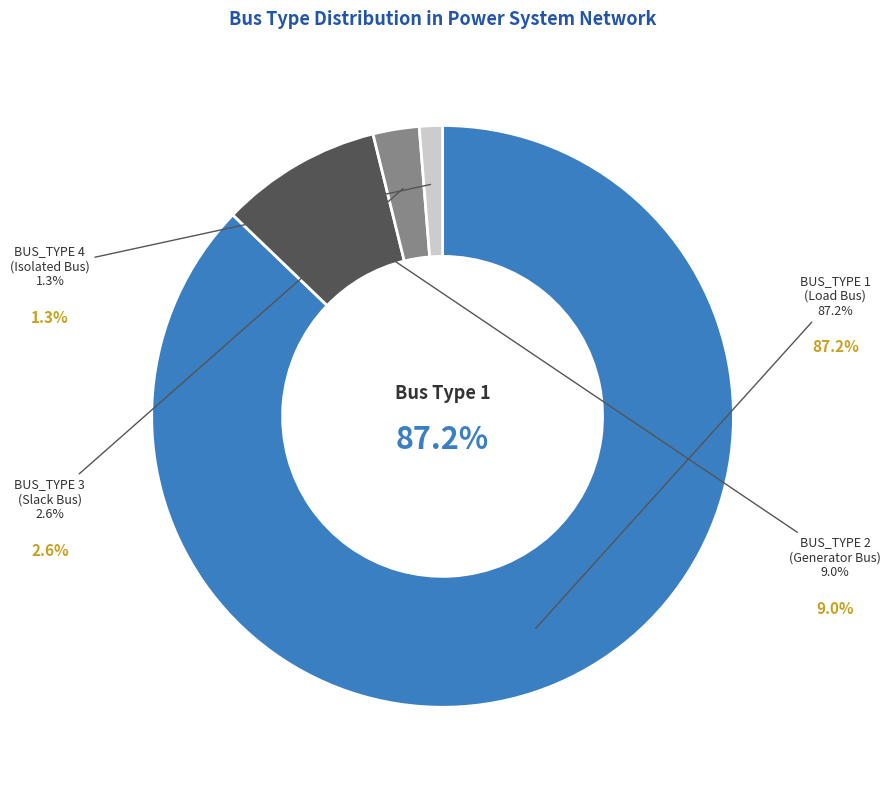

To the nearest percent, what portion does 2 represent?

9%